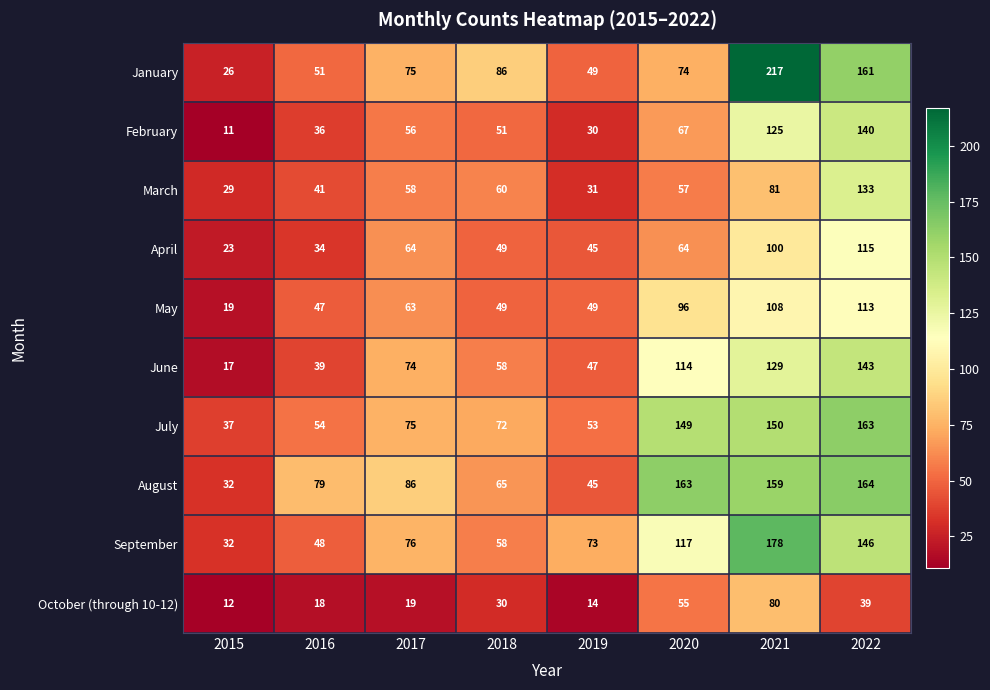

List the labels in order of August value, largest first.

2022, 2020, 2021, 2017, 2016, 2018, 2019, 2015